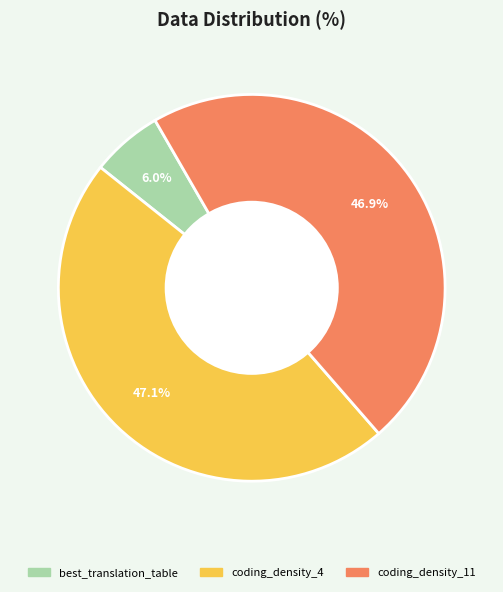

To the nearest percent, what is the average slice percentage?

33%